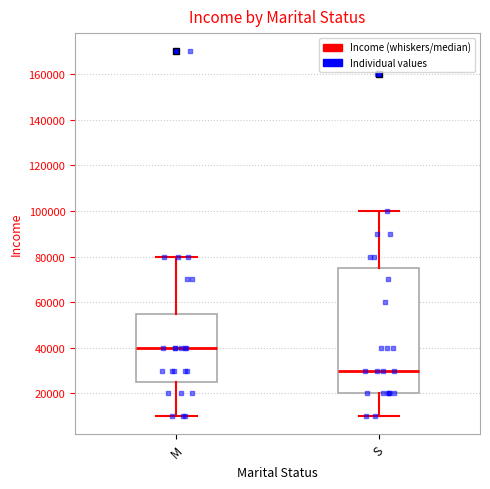

Which box has the lowest median line?

S